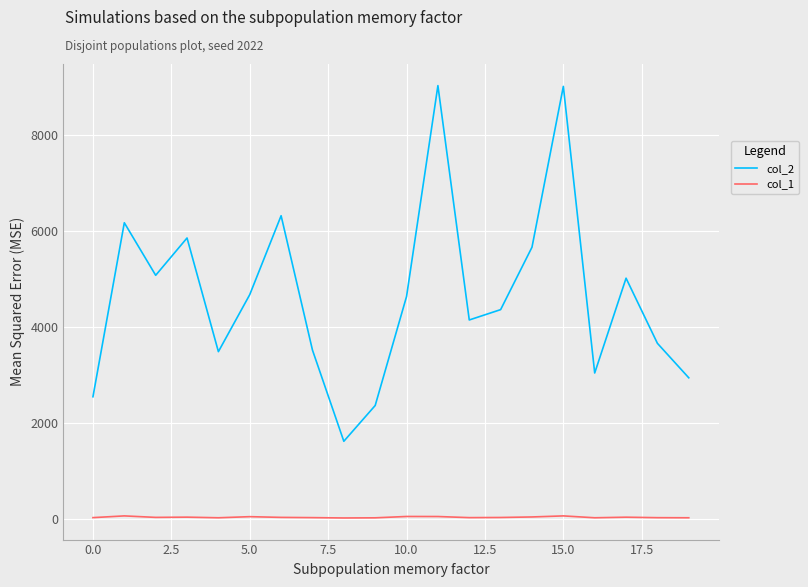

Count the number of categories in the chart.

20